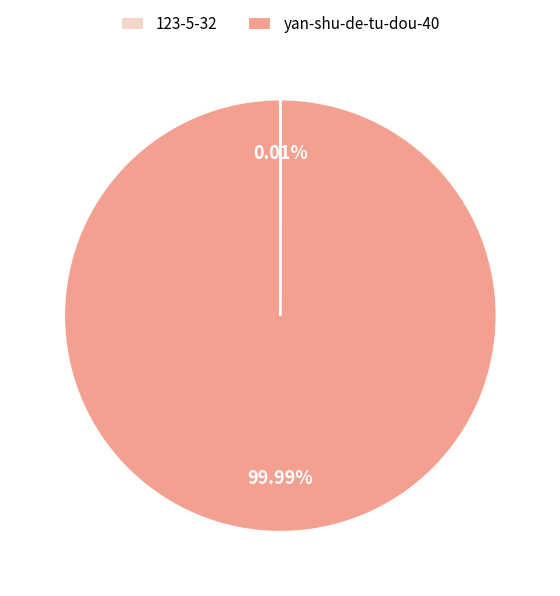

Which slice represents more than half of the pie?

yan-shu-de-tu-dou-40